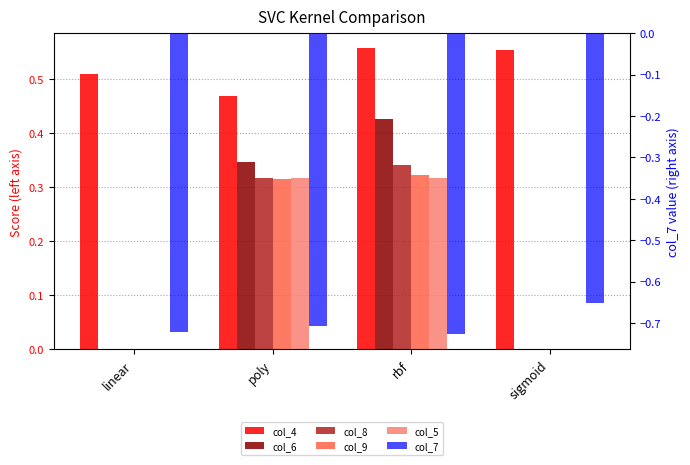

Reading left to right, extract all data points from this chart.

col_4: linear=0.5	poly=0.5	rbf=0.6	sigmoid=0.6
col_6: linear=0.0	poly=0.3	rbf=0.4	sigmoid=0.0
col_8: linear=0.0	poly=0.3	rbf=0.3	sigmoid=0.0
col_9: linear=0.0	poly=0.3	rbf=0.3	sigmoid=0.0
col_5: linear=0.0	poly=0.3	rbf=0.3	sigmoid=0.0
col_7: linear=-0.7	poly=-0.7	rbf=-0.7	sigmoid=-0.7